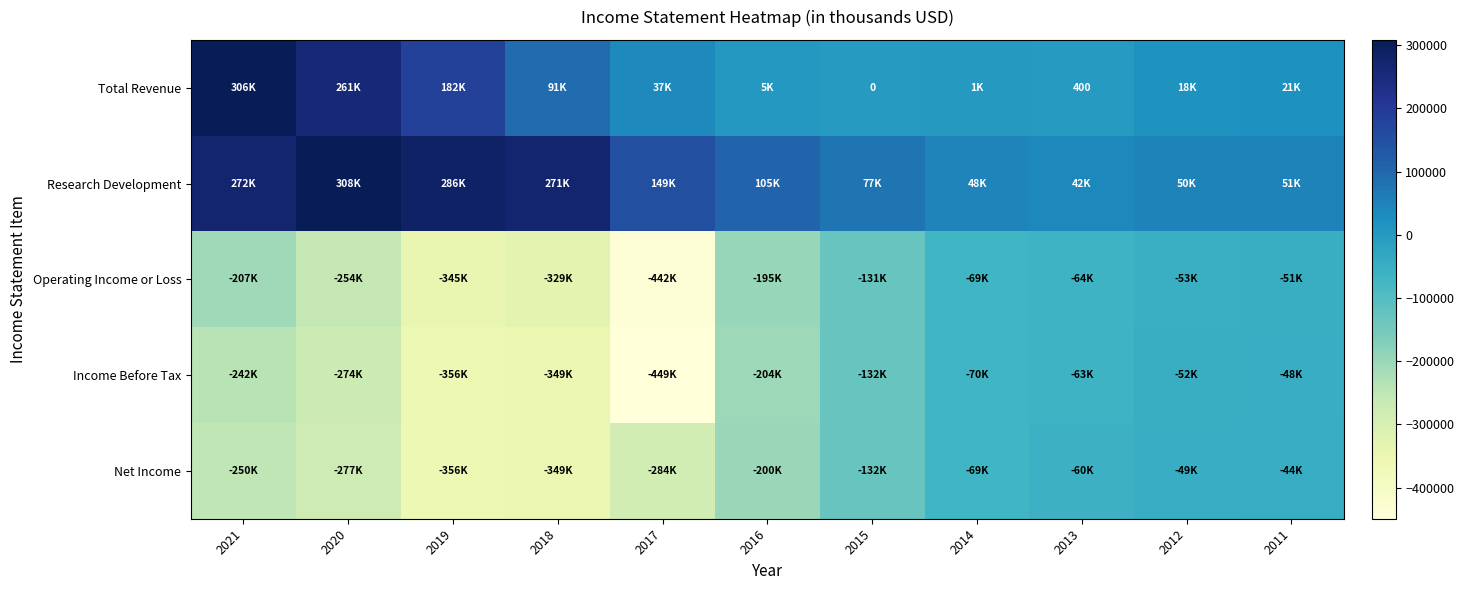

Which series has the largest total across all categories?

Research Development